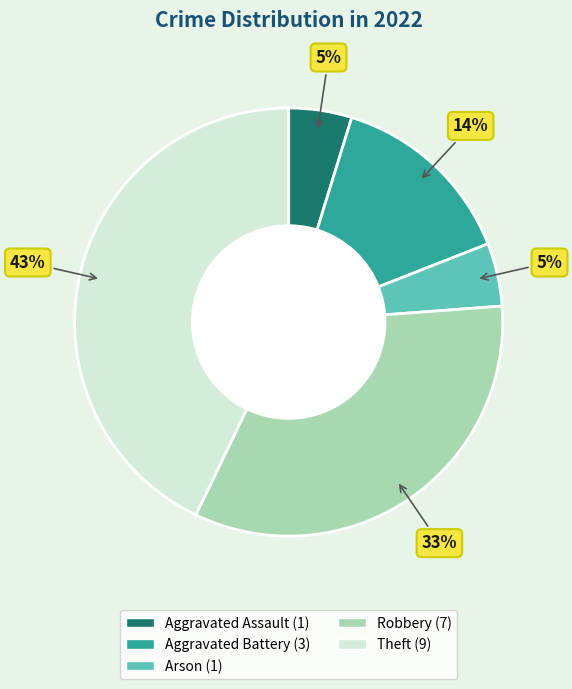

How many segments does this pie chart have?

5